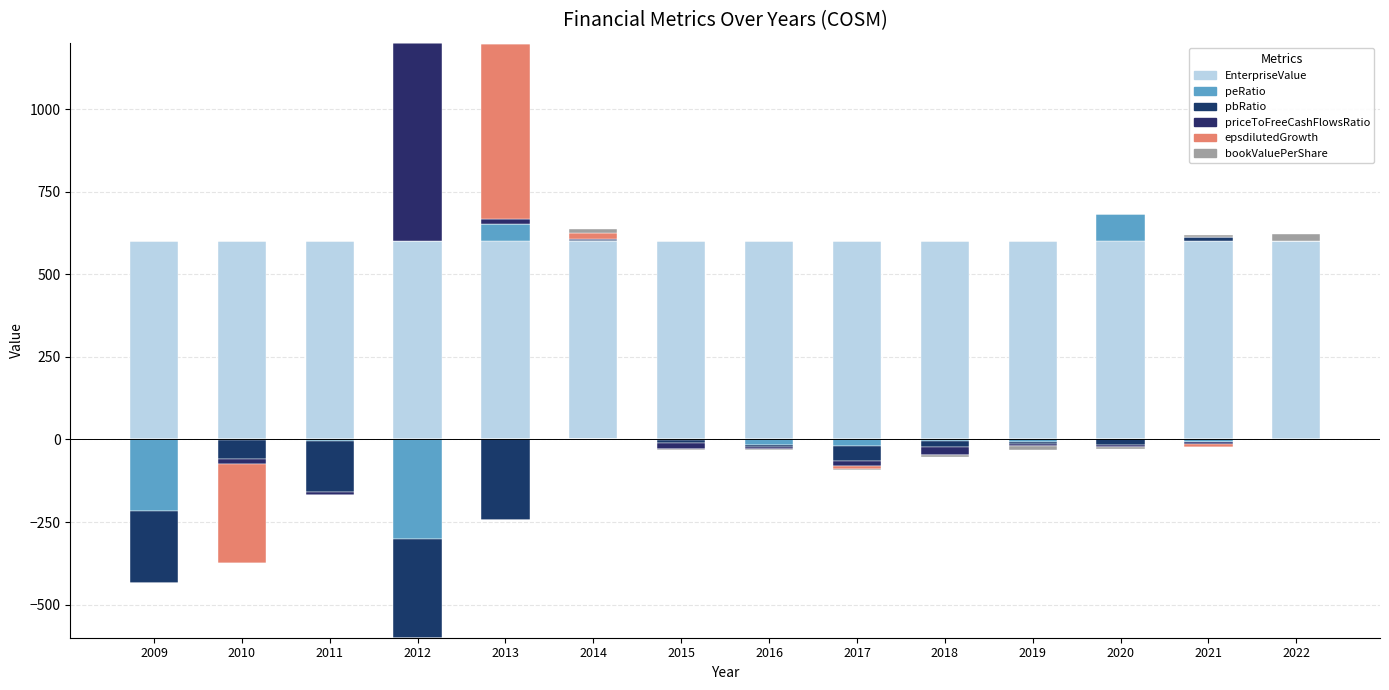

How many bars are there in total?

84